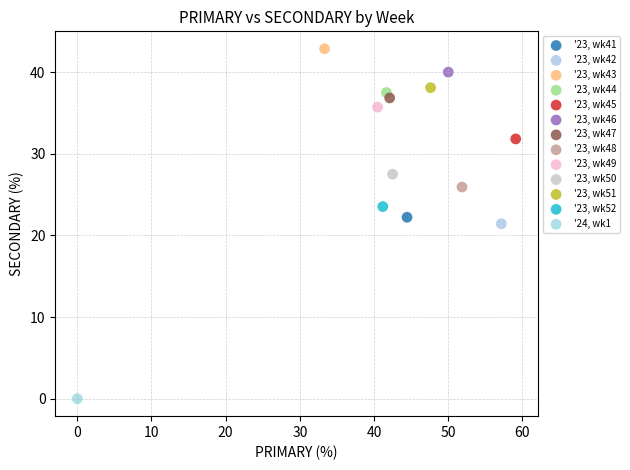

What are all the series names shown in the legend?

'23, wk41, '23, wk42, '23, wk43, '23, wk44, '23, wk45, '23, wk46, '23, wk47, '23, wk48, '23, wk49, '23, wk50, '23, wk51, '23, wk52, '24, wk1